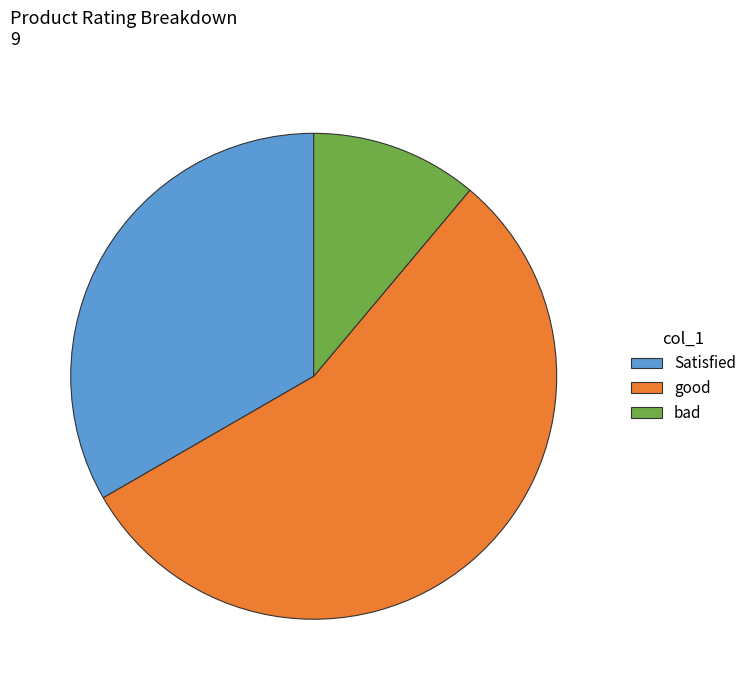

Rank the categories by value from highest to lowest.

good, Satisfied, bad